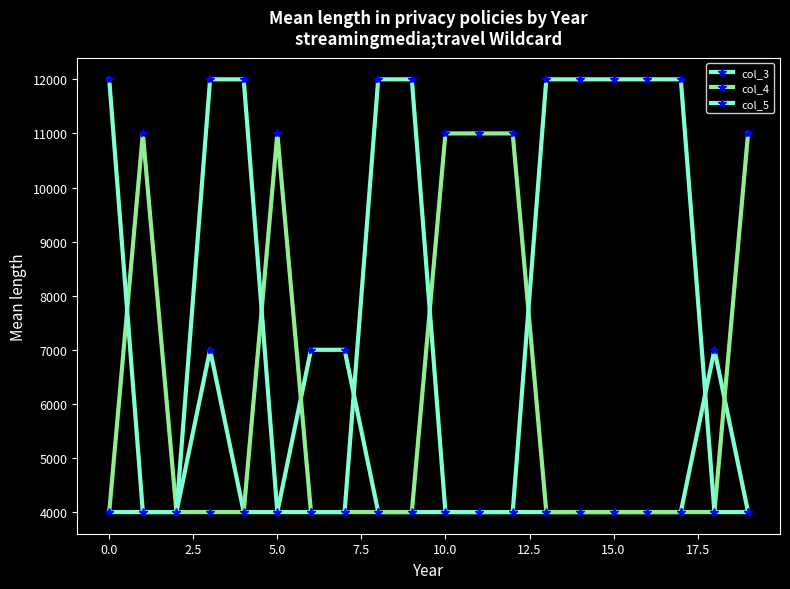

How many distinct data groups are displayed?

3